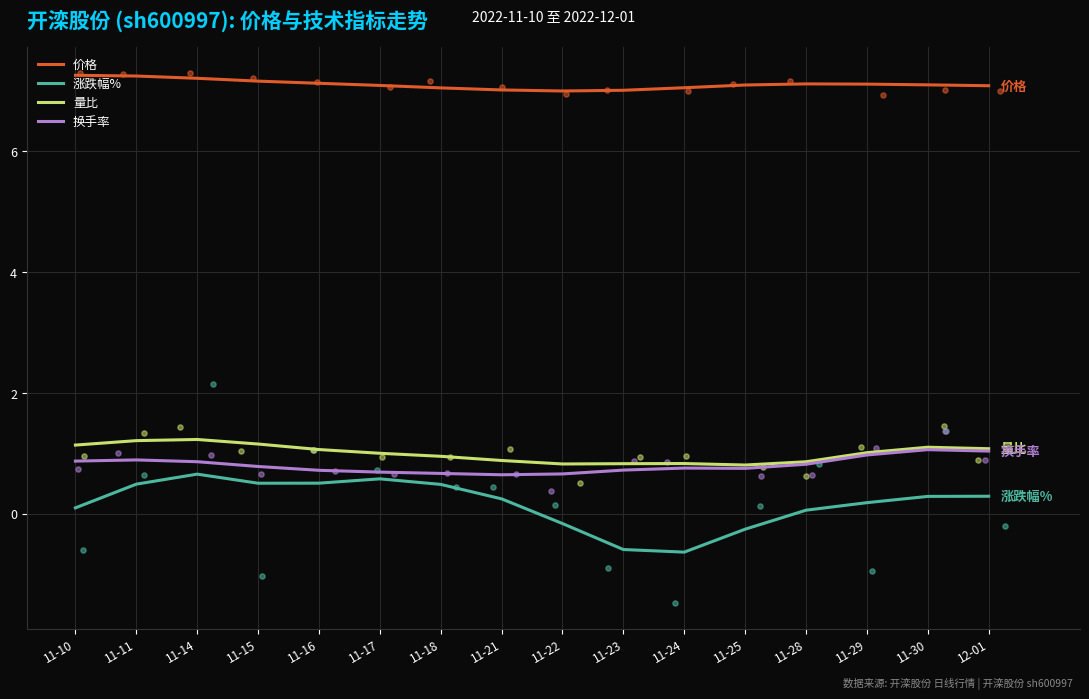

Which series reaches the maximum Y coordinate?

价格